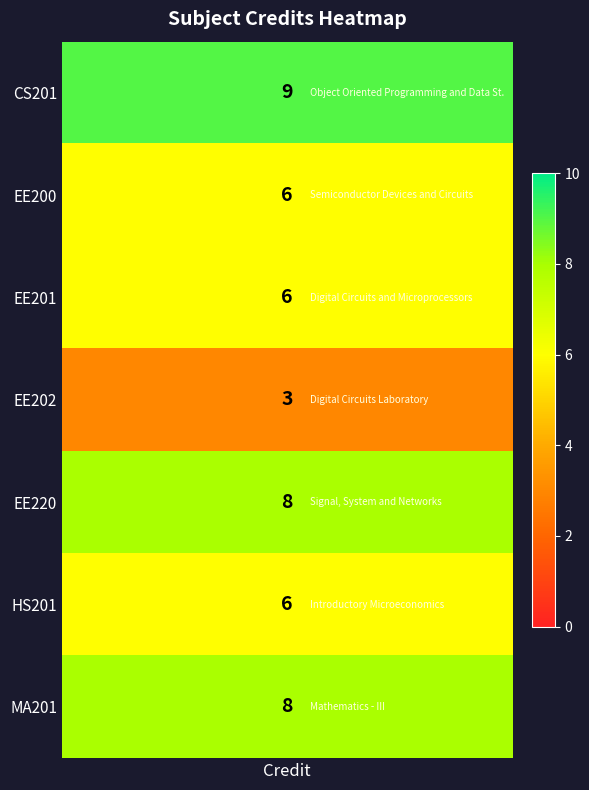

Rank the categories by value from lowest to highest.

EE202, EE200, EE201, HS201, EE220, MA201, CS201